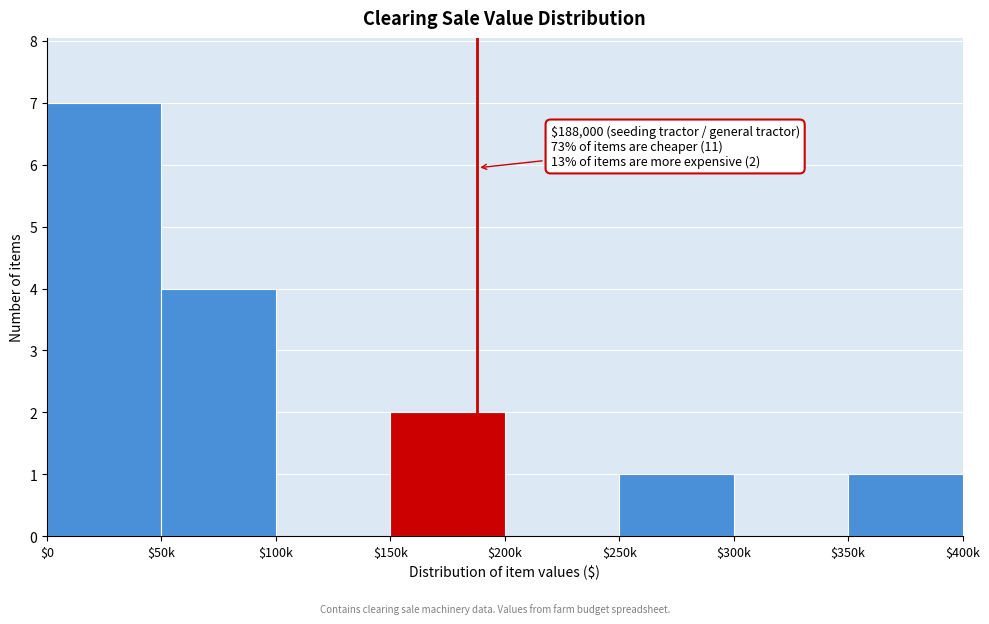

What is the maximum value shown in the chart?

7